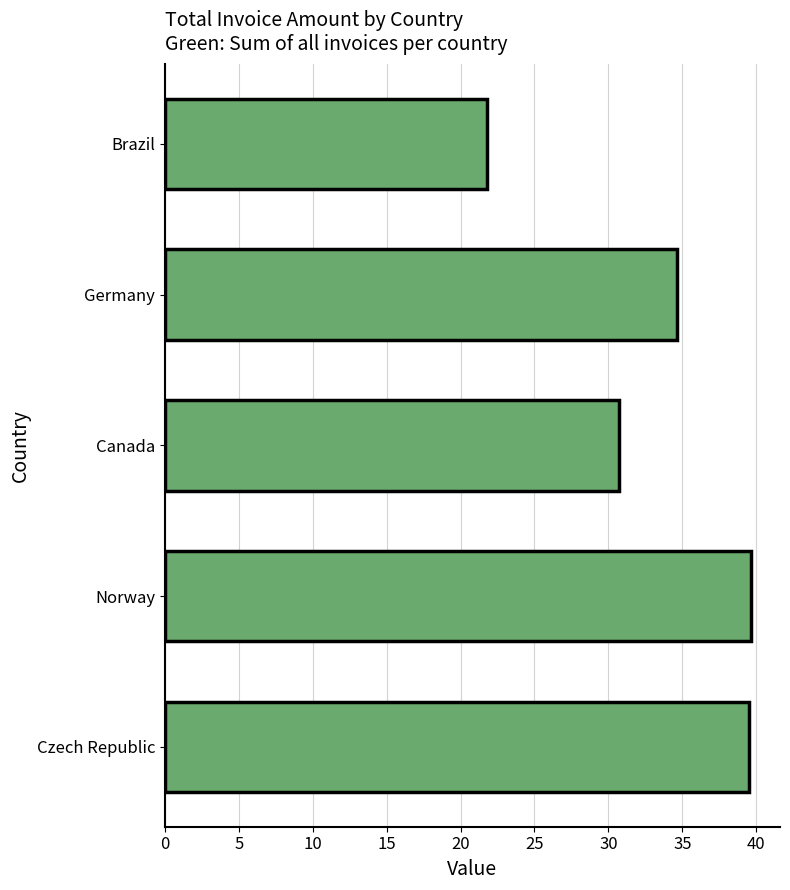

What value does the data have at Norway?

39.6